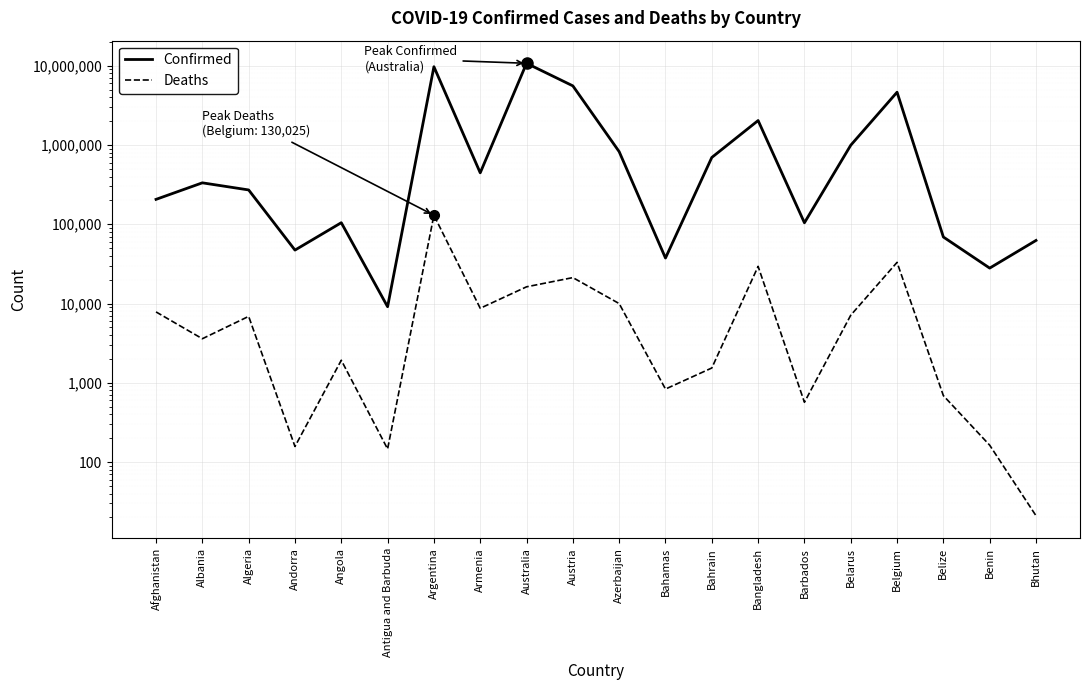

What is the sum of all Confirmed values?

36962050